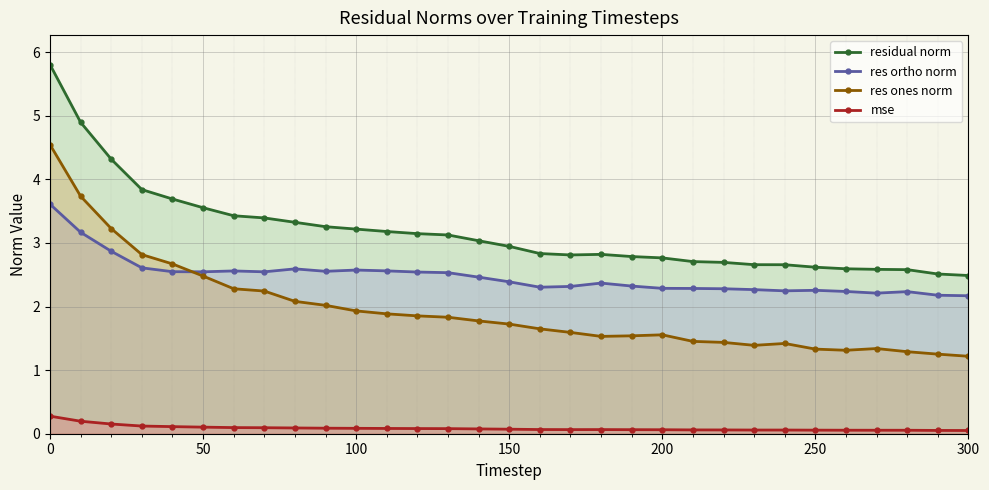

The res ones norm series shows 0.7 at 200. True or false?

False